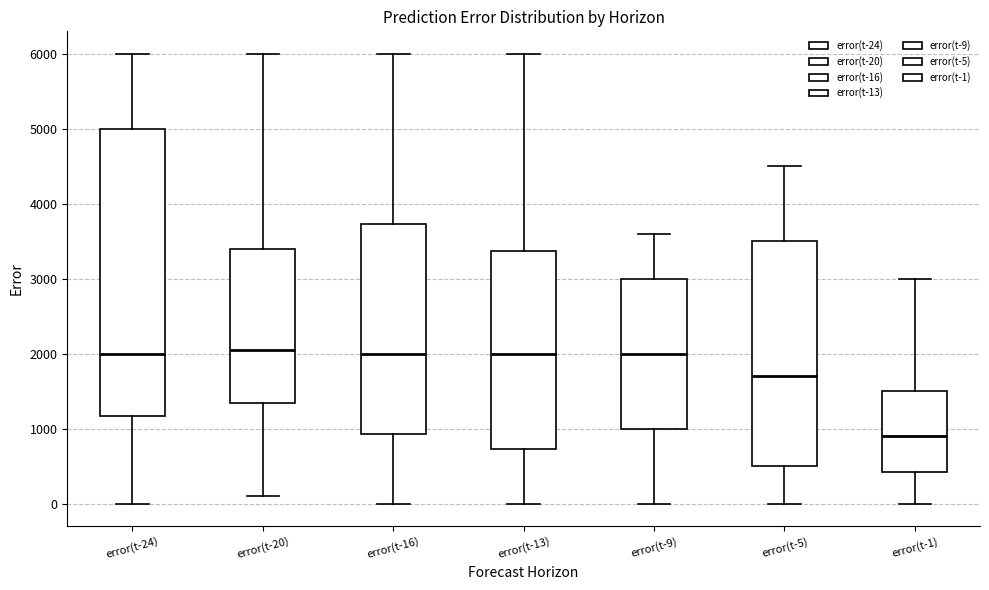

Reading left to right, read every box against the y-axis: the position of its median line, the range the box covers, and the ends of its whiskers. The values are not printed on the chart, so give them approximately, as read against the axis.

error(t-24): median 2000, box 1200 to 5000, whiskers 0 to 6000
error(t-20): median 2100, box 1400 to 3400, whiskers 100 to 6000
error(t-16): median 2000, box 900 to 3700, whiskers 0 to 6000
error(t-13): median 2000, box 700 to 3400, whiskers 0 to 6000
error(t-9): median 2000, box 1000 to 3000, whiskers 0 to 3600
error(t-5): median 1700, box 500 to 3500, whiskers 0 to 4500
error(t-1): median 900, box 400 to 1500, whiskers 0 to 3000